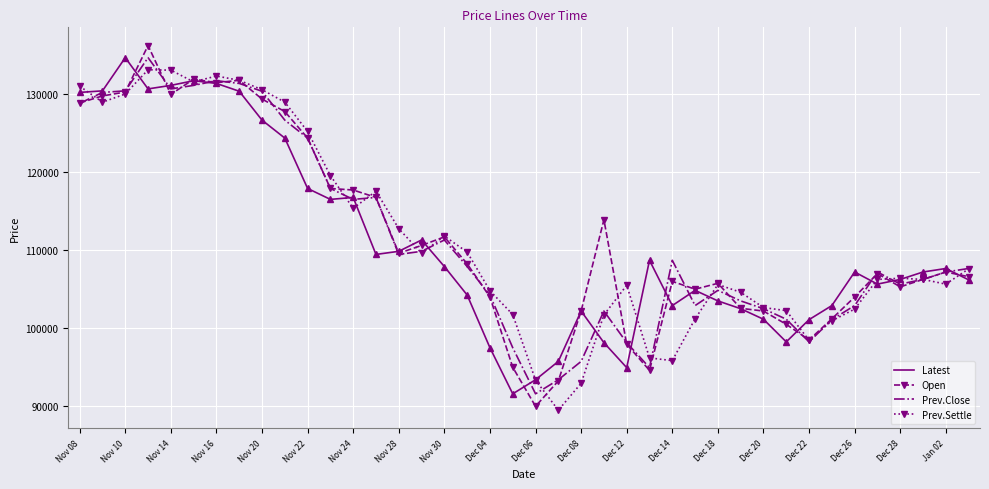

Count the number of categories in the chart.

40